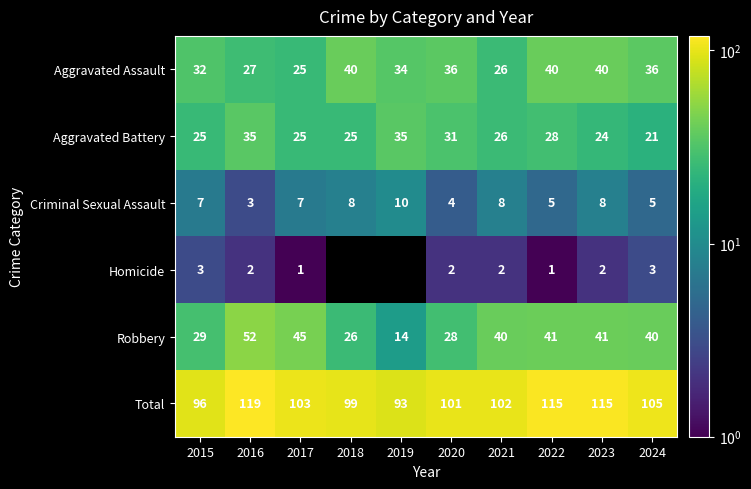

What is the difference between the highest and lowest values at 2019?

83.0